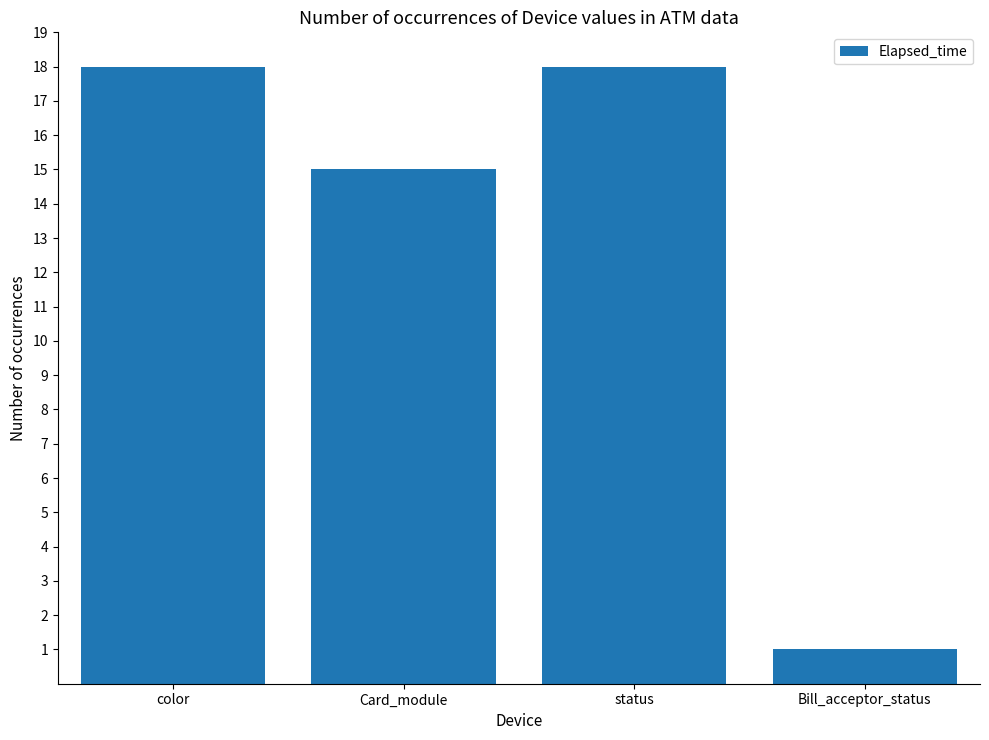

Which category has the lowest value across all series?

Bill_acceptor_status